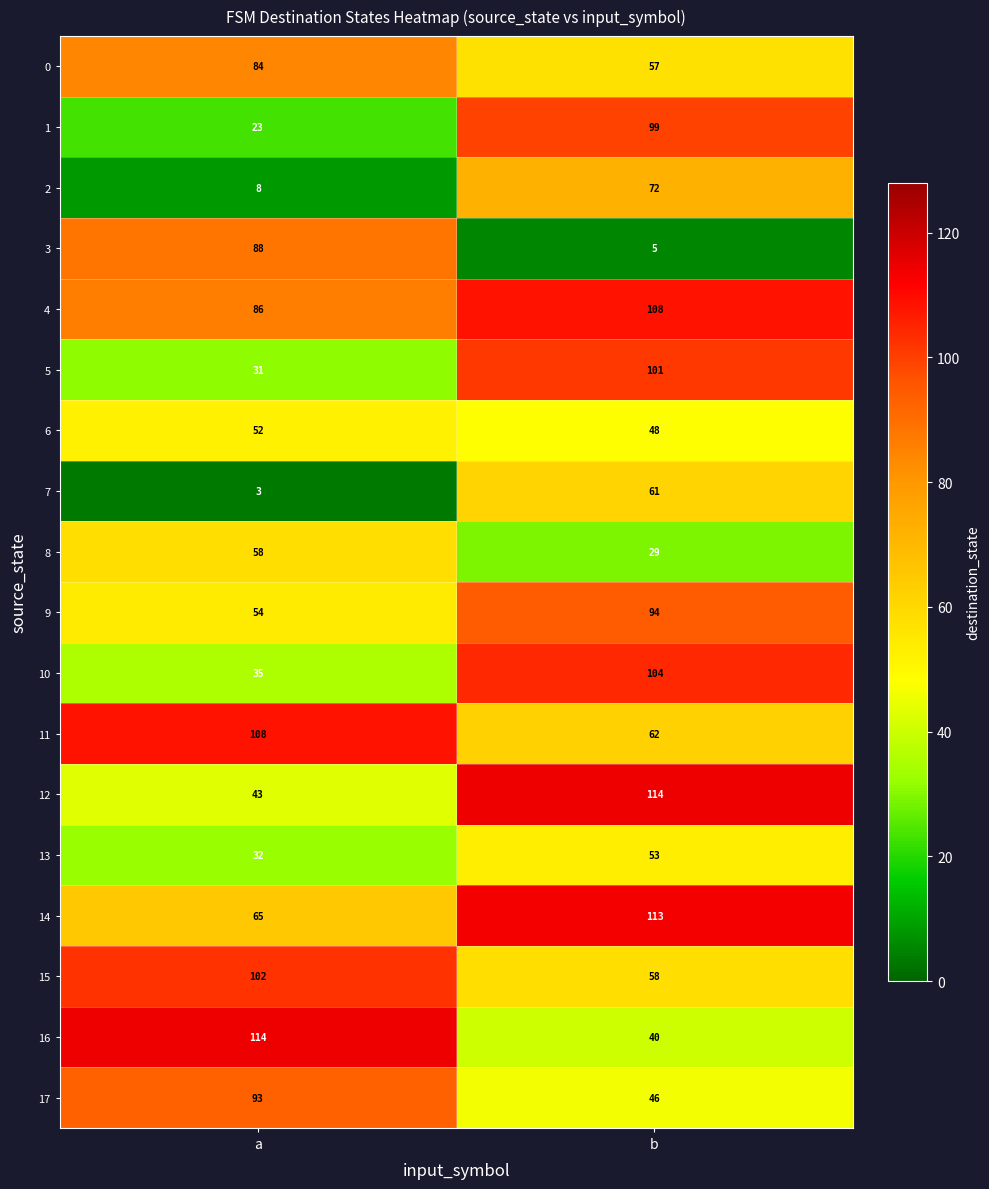

What is the average value of the 10 series?

70